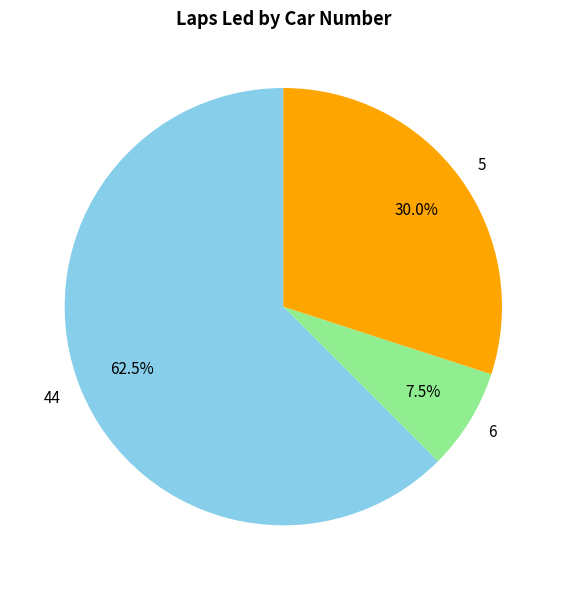

Between 6 and 44, which is larger?

44